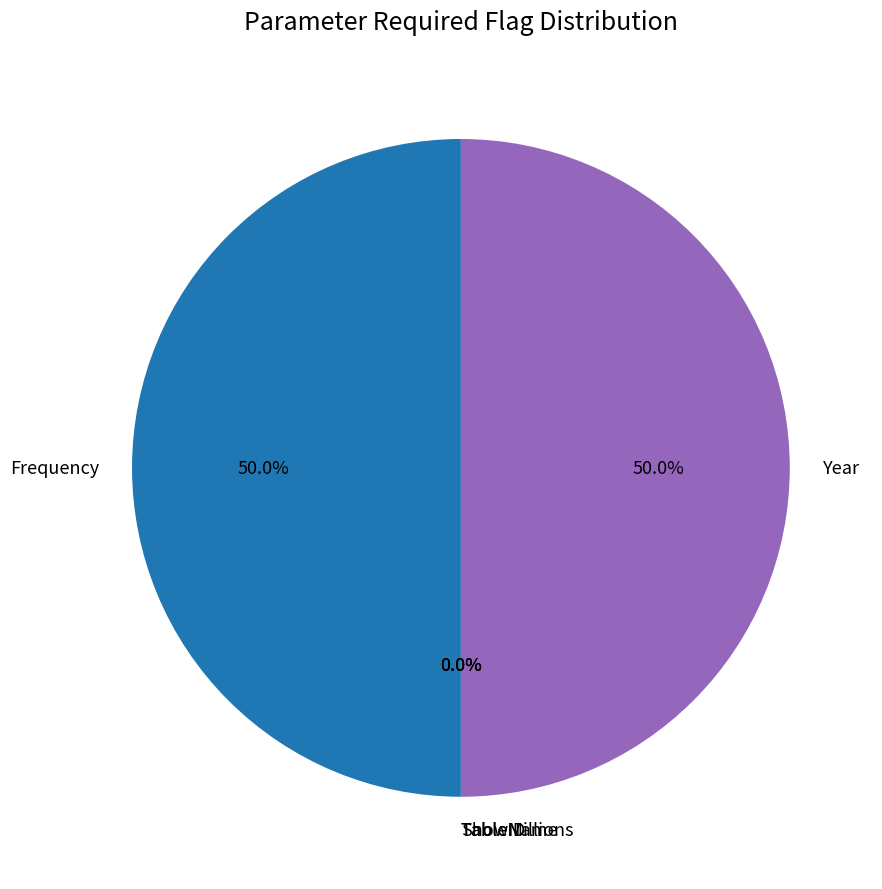

Is there a majority slice in this chart?

No